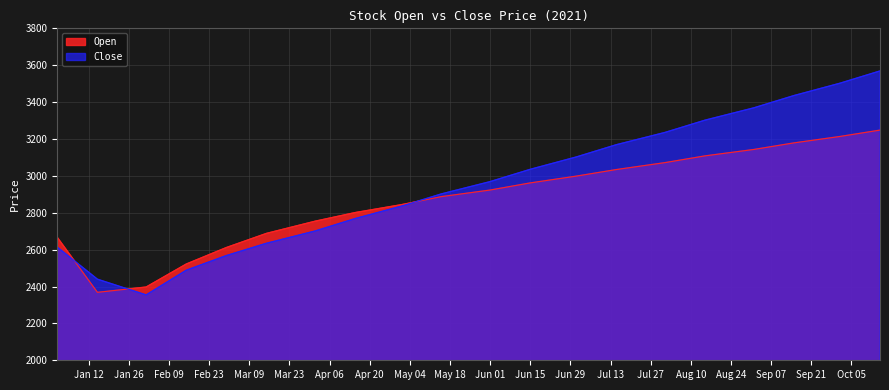

How many lines are shown in the chart?

2